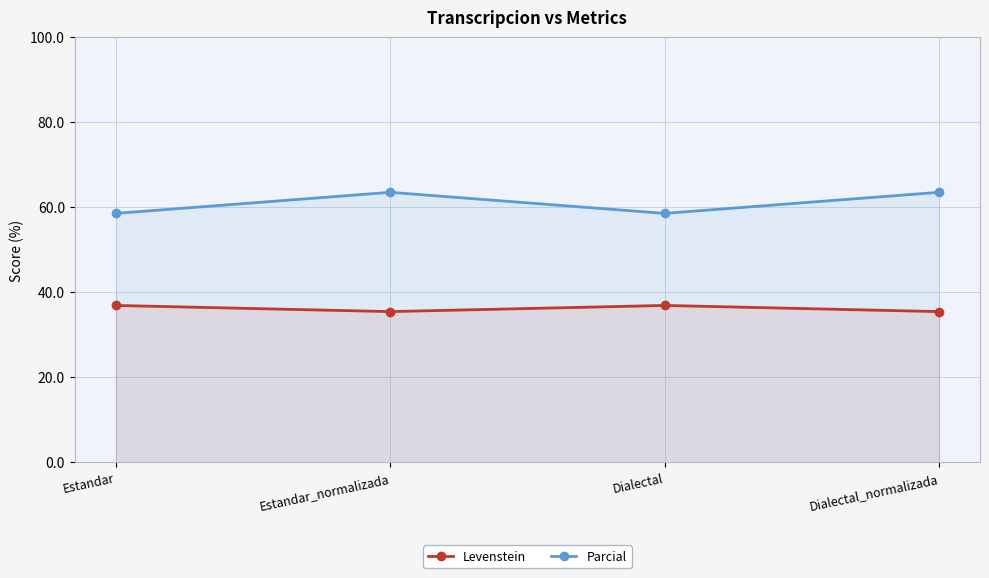

In Levenstein, how many points are lower than both neighbors (excluding endpoints)?

1